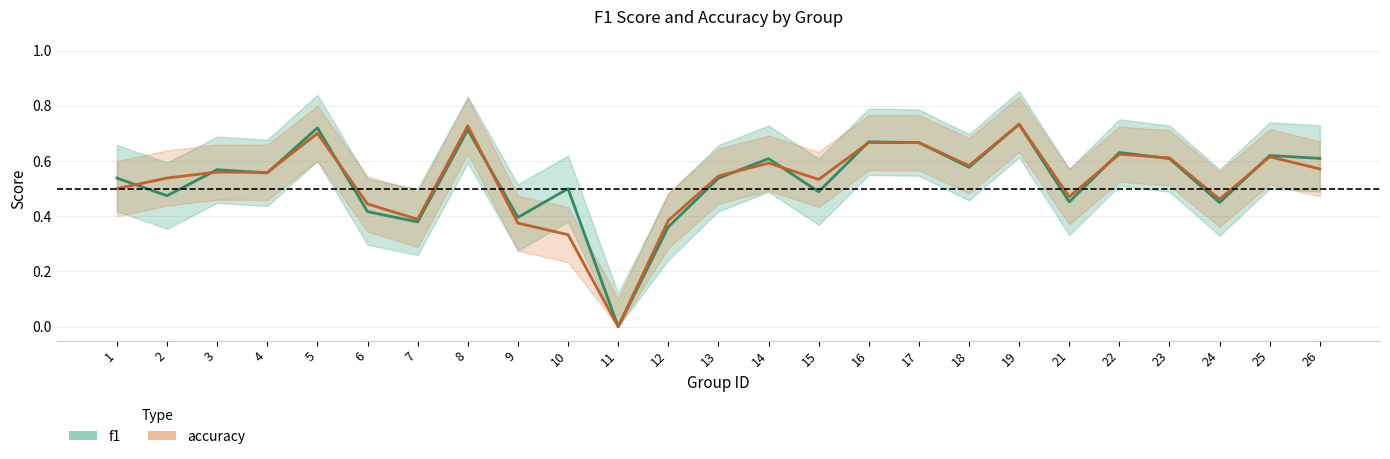

Reading right to left, extract all data points from this chart.

f1: 0.6	0.6	0.4	0.6	0.6	0.5	0.7	0.6	0.7	0.7	0.5	0.6	0.5	0.4	0.0	0.5	0.4	0.7	0.4	0.4	0.7	0.6	0.6	0.5	0.5
accuracy: 0.6	0.6	0.5	0.6	0.6	0.5	0.7	0.6	0.7	0.7	0.5	0.6	0.5	0.4	0.0	0.3	0.4	0.7	0.4	0.4	0.7	0.6	0.6	0.5	0.5